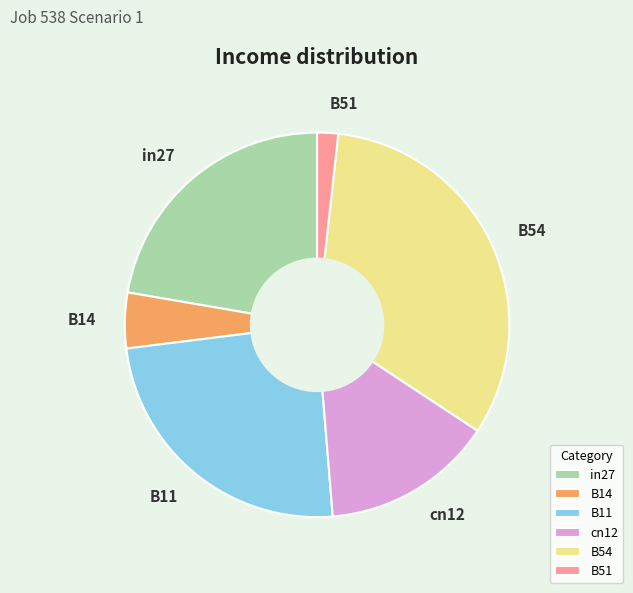

Which has a higher value, cn12 or B11?

B11